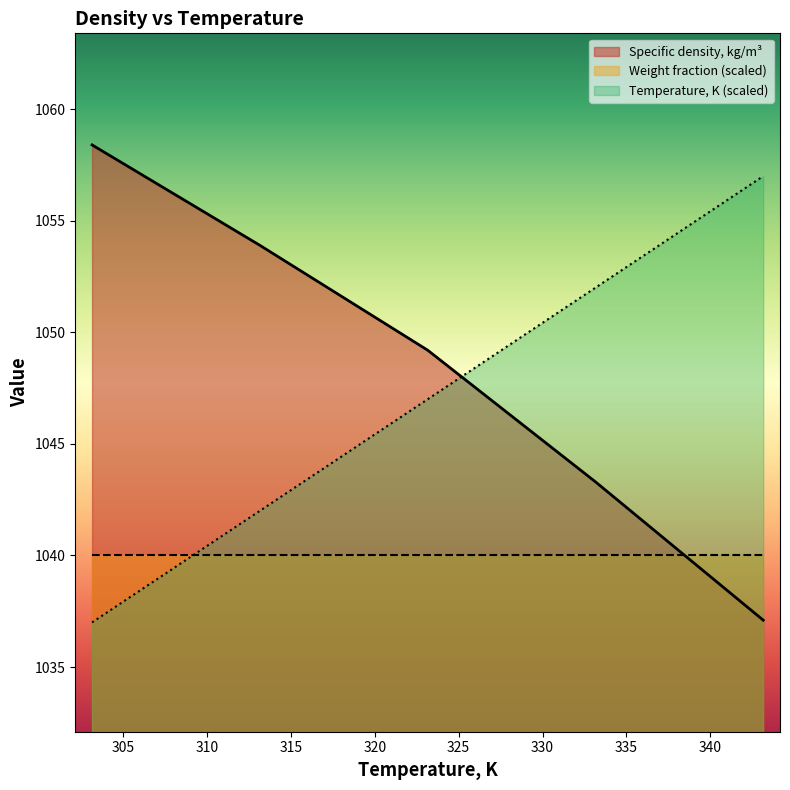

Rank the series by their average value, from highest to lowest.

Specific density, kg/m³, Temperature, K (scaled), Weight fraction (scaled)